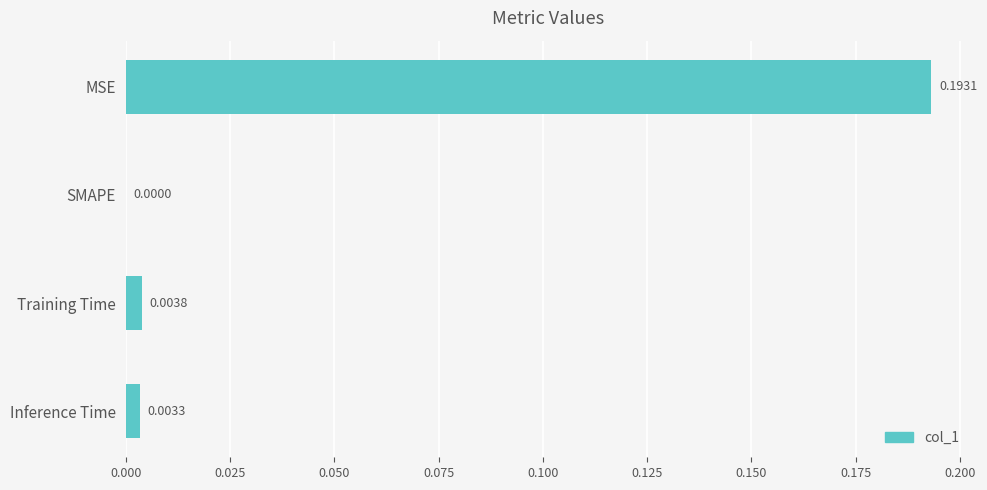

Which category has the highest value across all series?

MSE